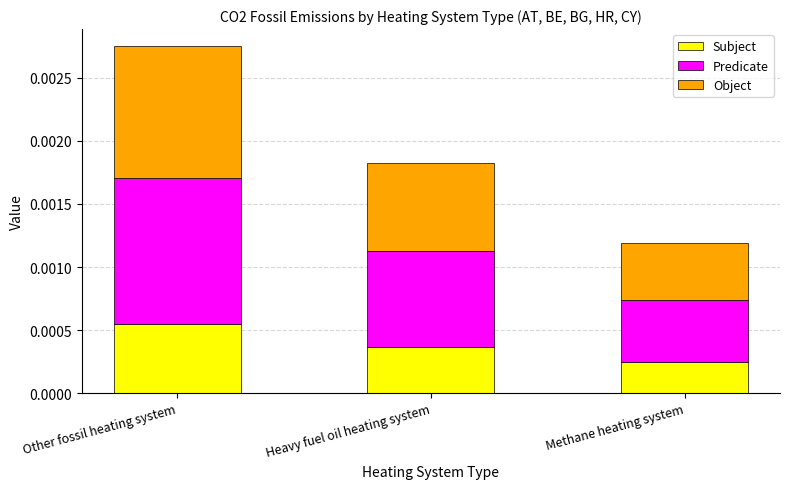

List the labels in order of Subject value, largest first.

Other fossil heating system, Heavy fuel oil heating system, Methane heating system